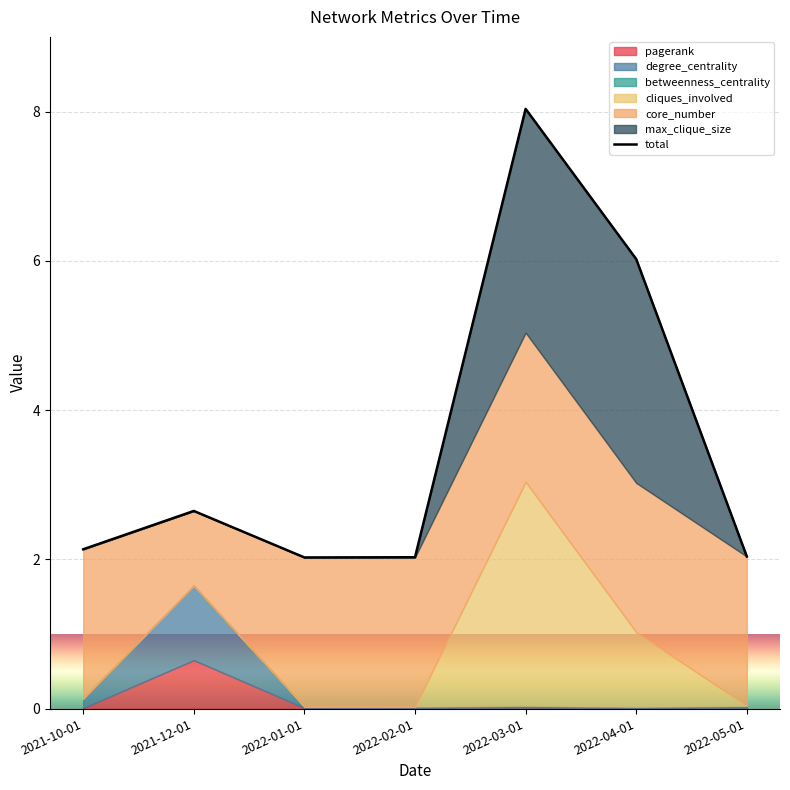

Where is the data nearest to the value 5?

2022-04-01